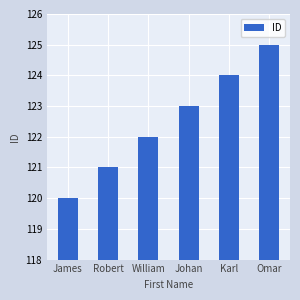

What is the difference between the second highest and second lowest values?

3